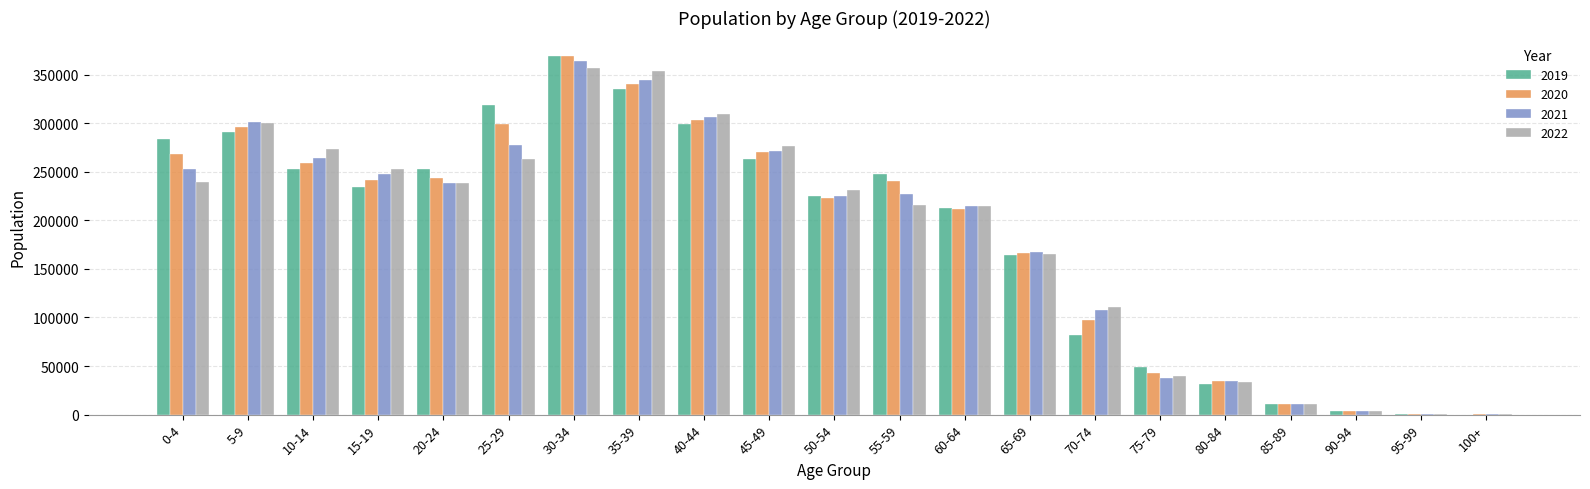

What is the sum of all 2022 values?

3890021.9